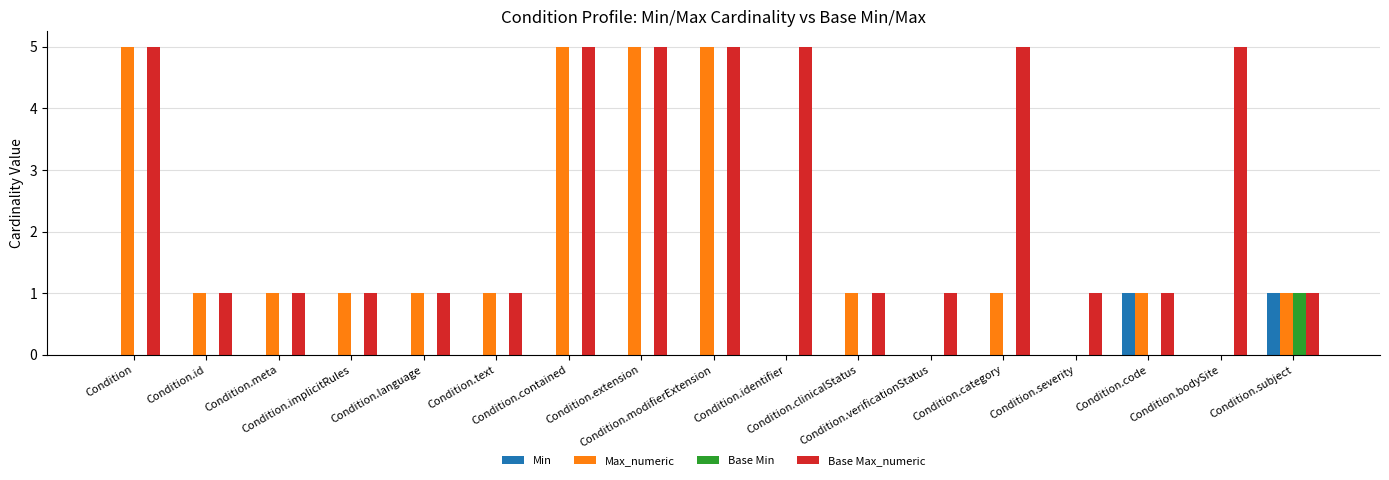

The value of Min at Condition.category is -1. True or false?

False